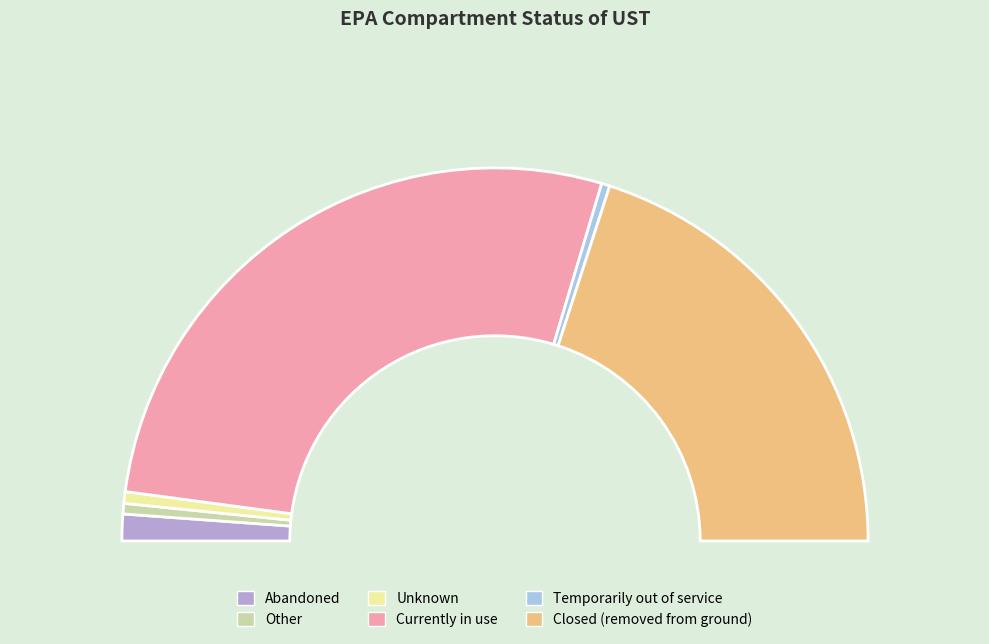

To the nearest percent, what percentage of the pie is Temporarily out of service?

1%